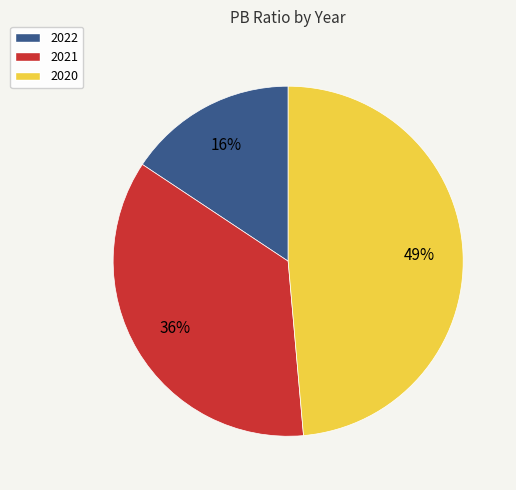

The 2020 slice represents 35% of the pie. True or false?

False